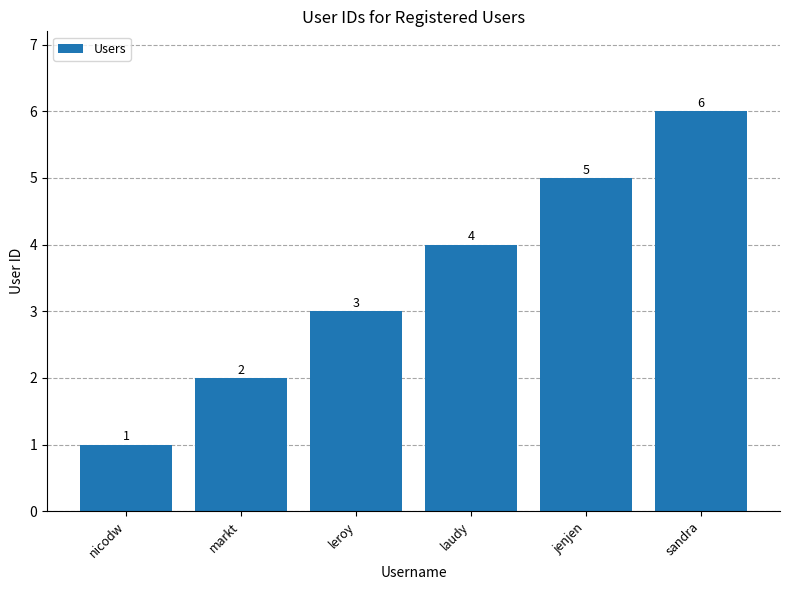

What is the label of the 6th bar from the left?

sandra